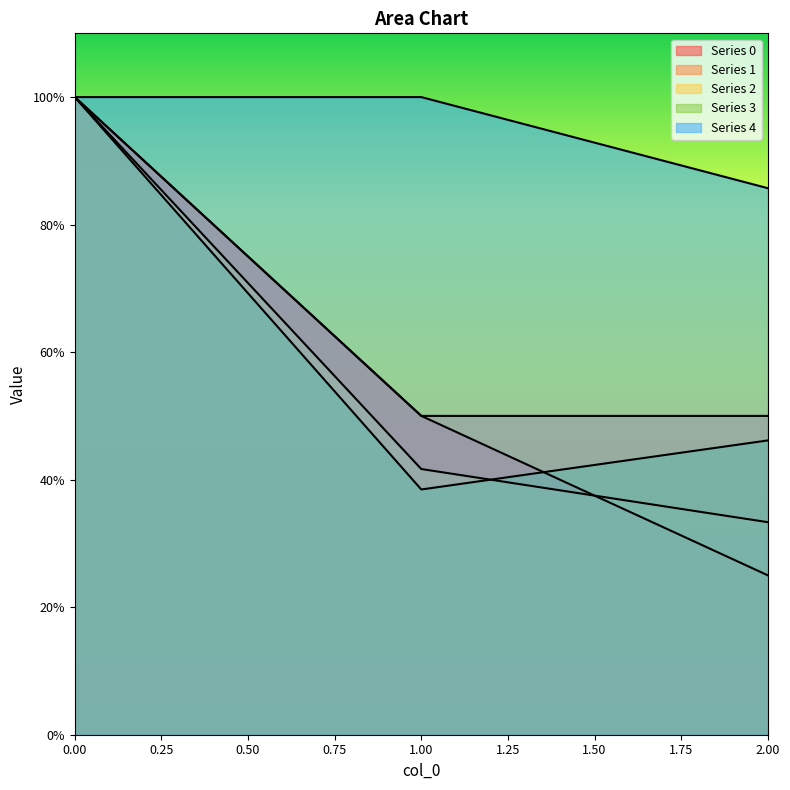

At how many categories does at least one series exceed 0?

3